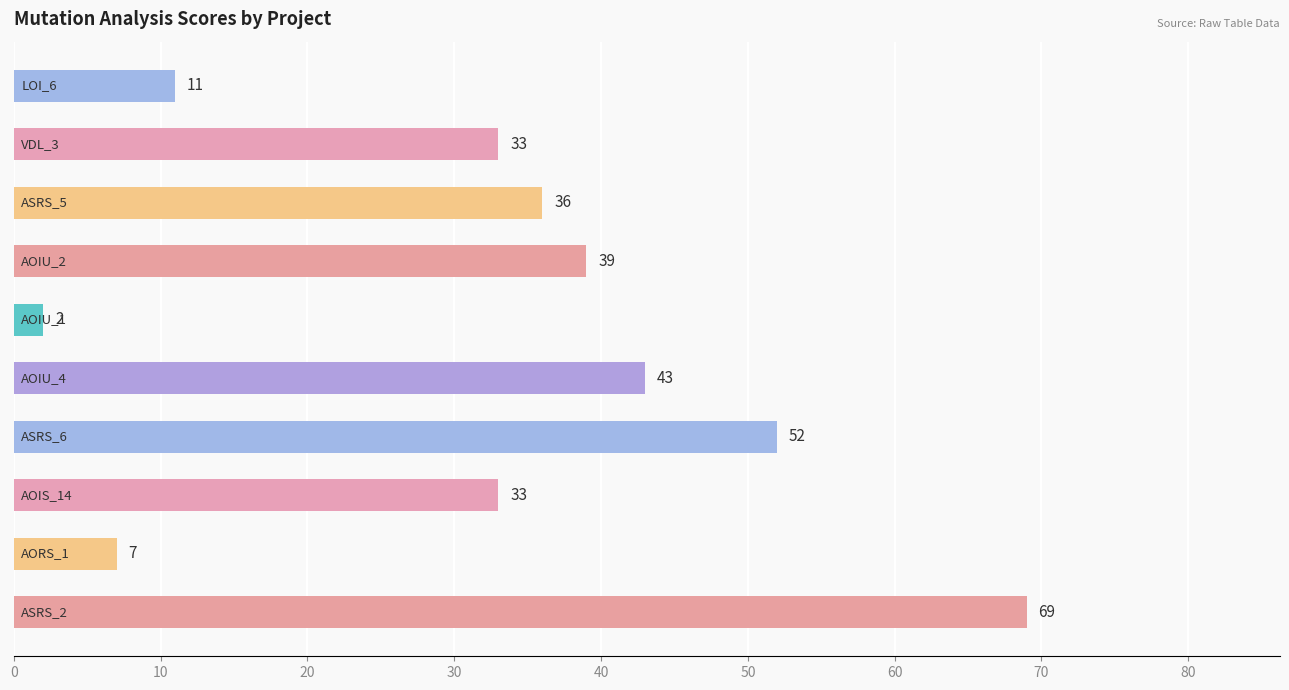

What is the difference between the second highest and minimum values?

50